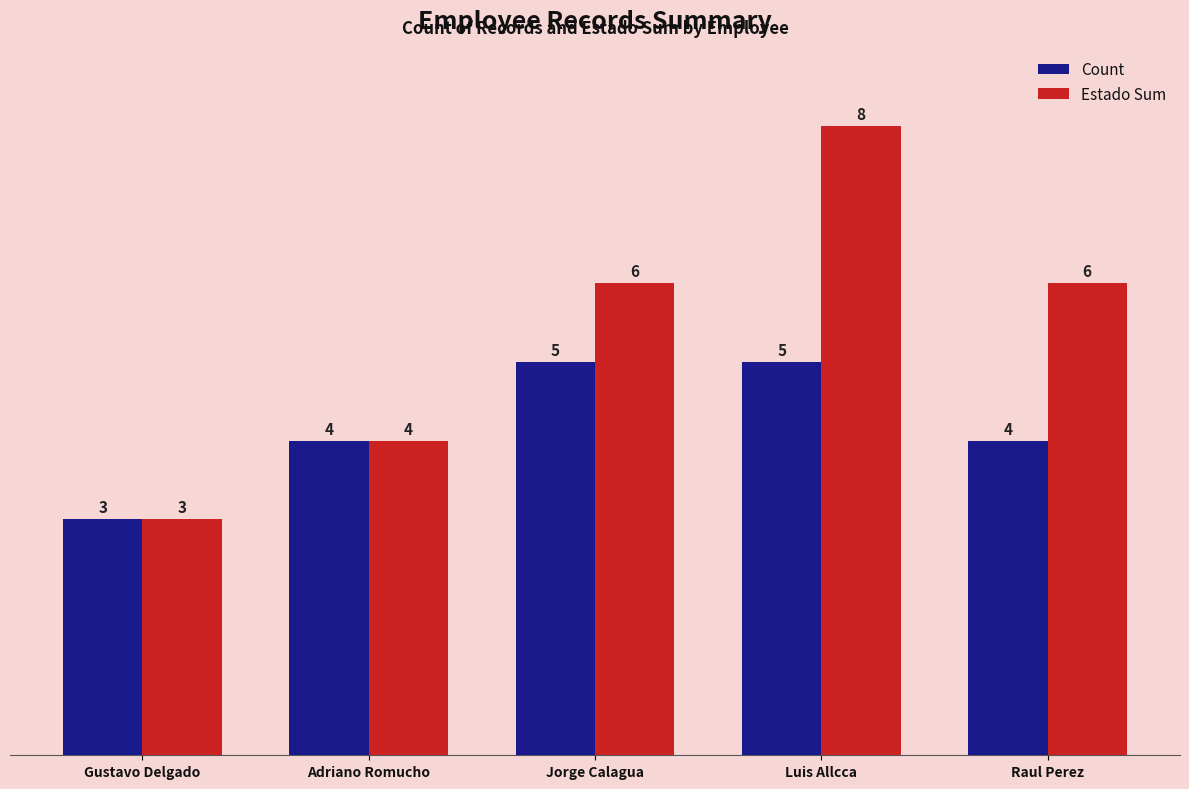

How many data points in Estado Sum are less than 6?

2